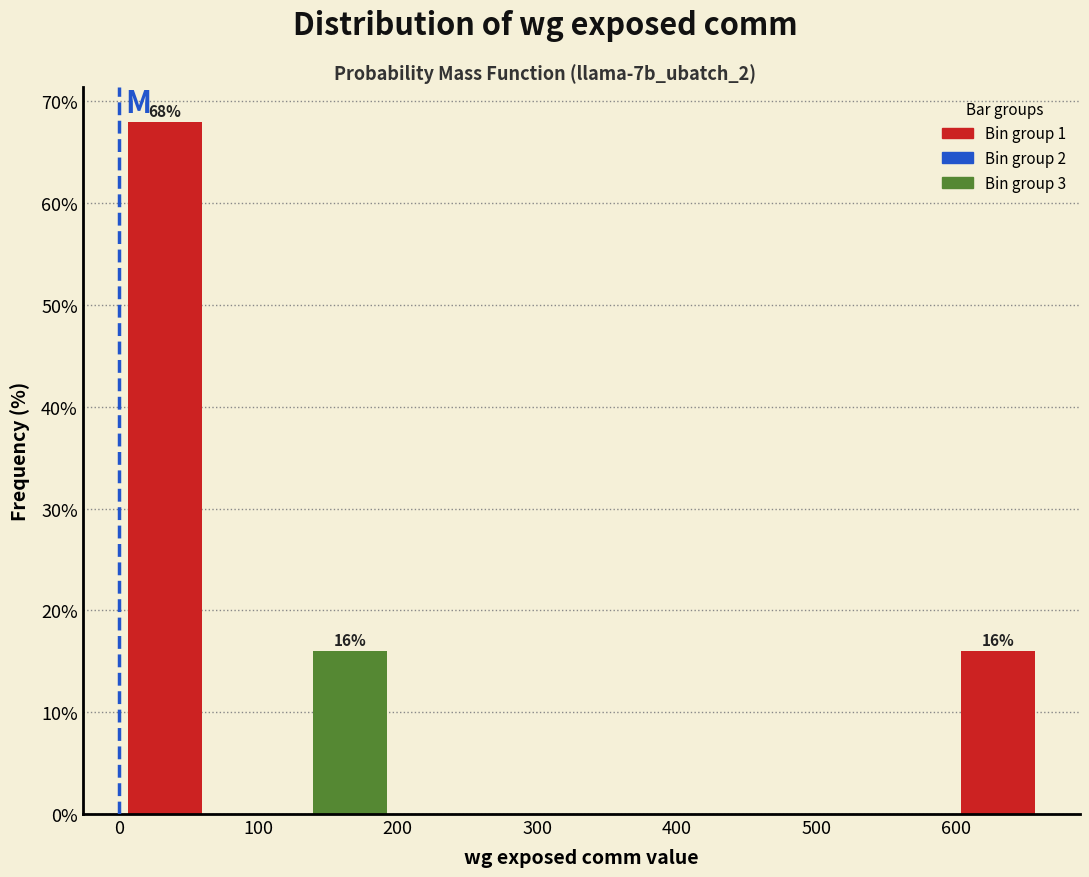

Which range on the x-axis has the tallest bar?

0 to 70